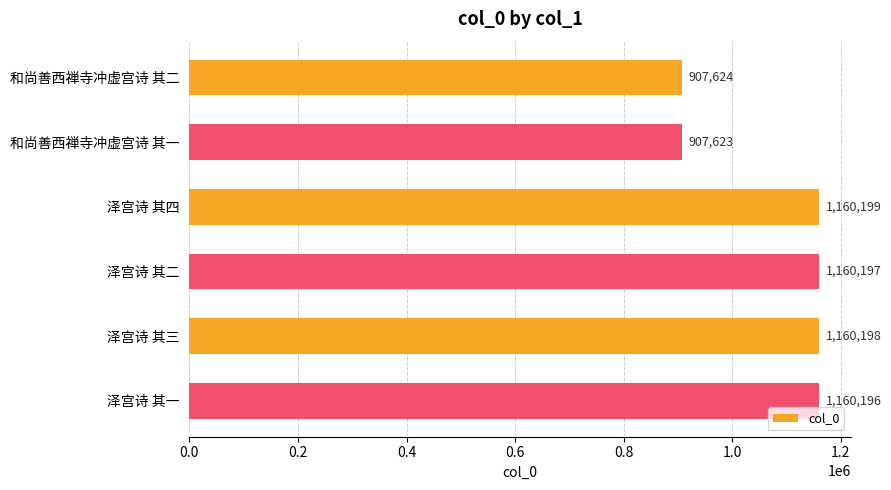

List the labels in order of value, largest first.

泽宫诗 其四, 泽宫诗 其三, 泽宫诗 其二, 泽宫诗 其一, 和尚善西禅寺冲虚宫诗 其二, 和尚善西禅寺冲虚宫诗 其一